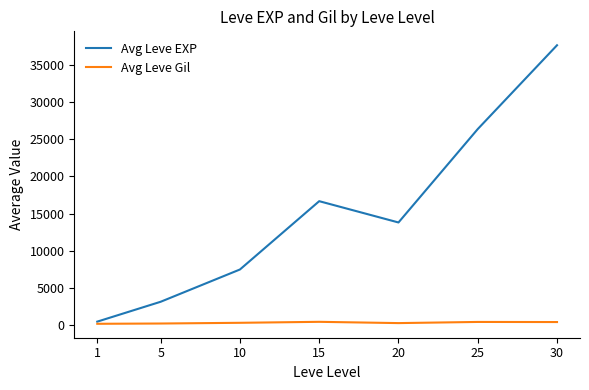

Rank the series at 15 from lowest to highest value.

Avg Leve Gil, Avg Leve EXP